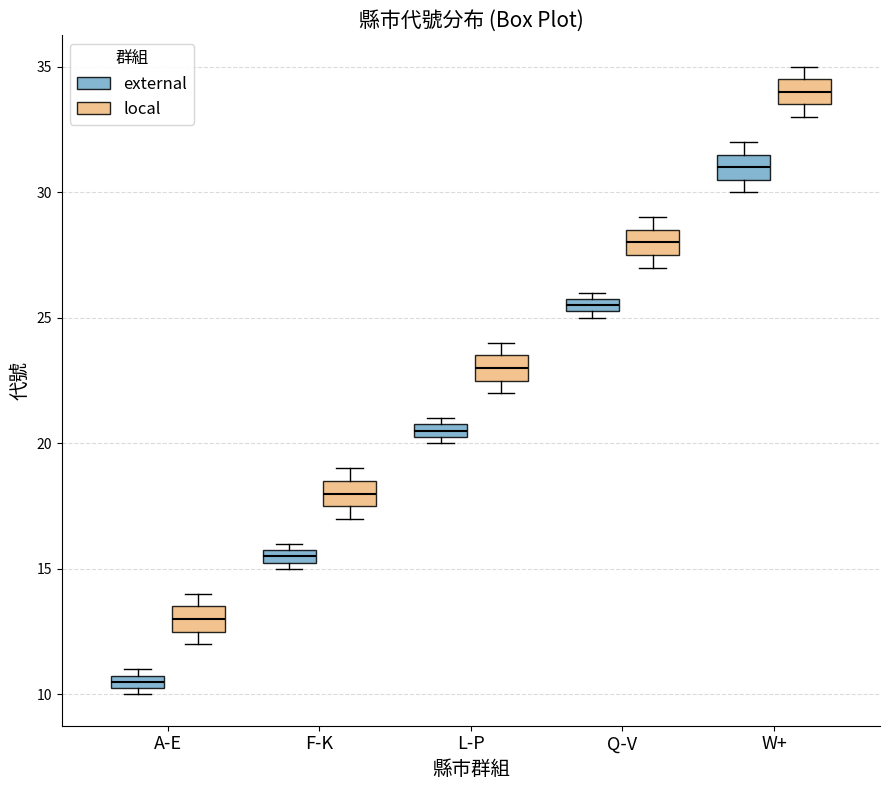

Where is the upper edge of the box for L-P (external) on the y-axis? The values are not printed on the chart, so give them approximately, as read against the axis.

21.0